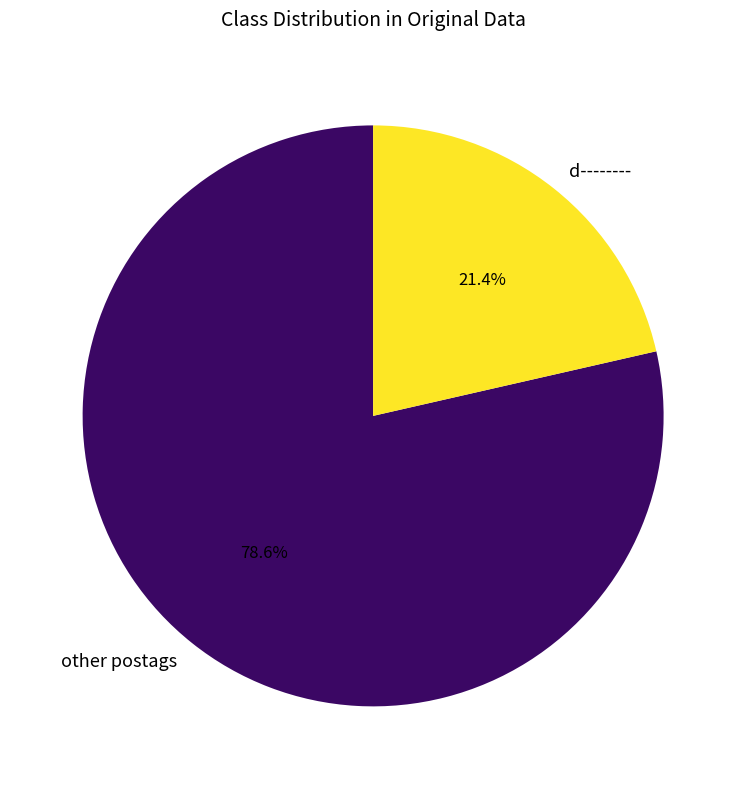

Count the number of slices in the pie.

2